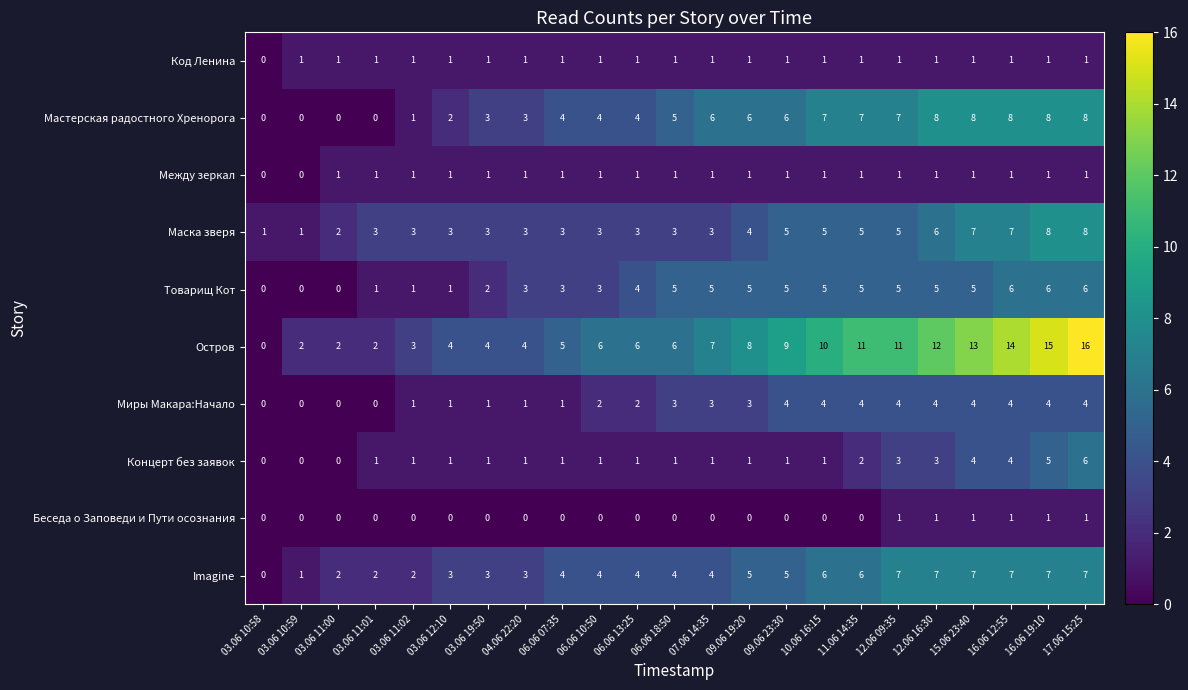

What is the sum of all Миры Макара:Начало values?

54